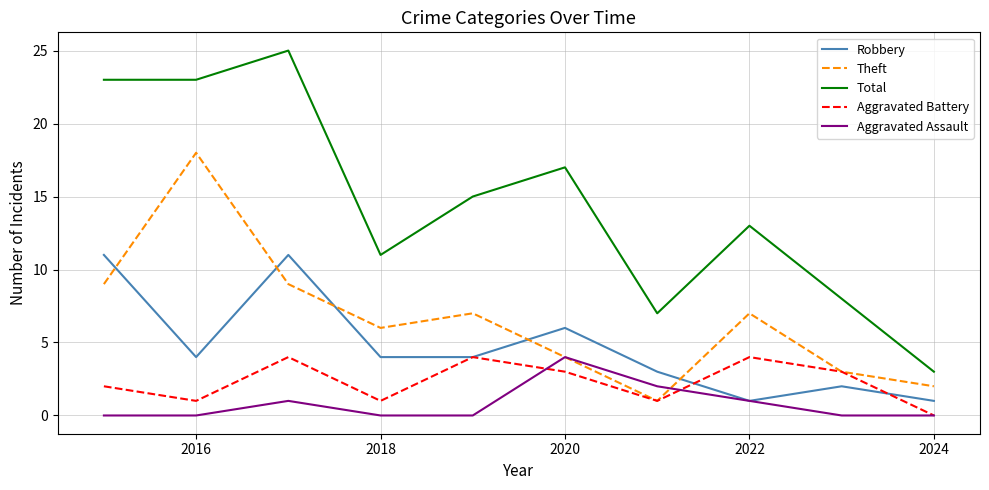

True or false: Theft and Total cross at least once.

False